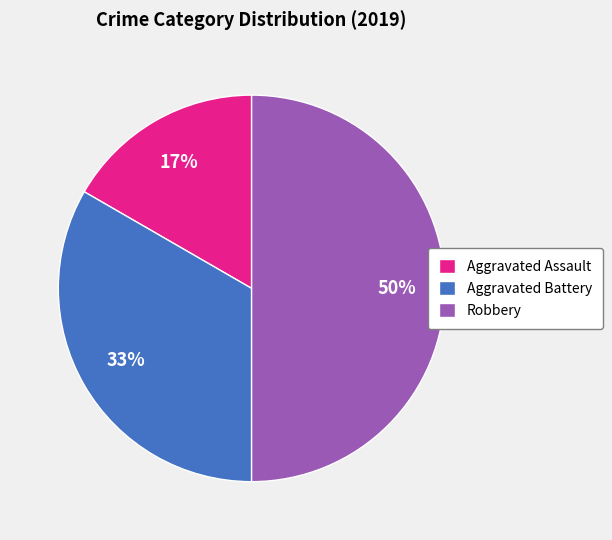

How many slices are in this pie chart?

3